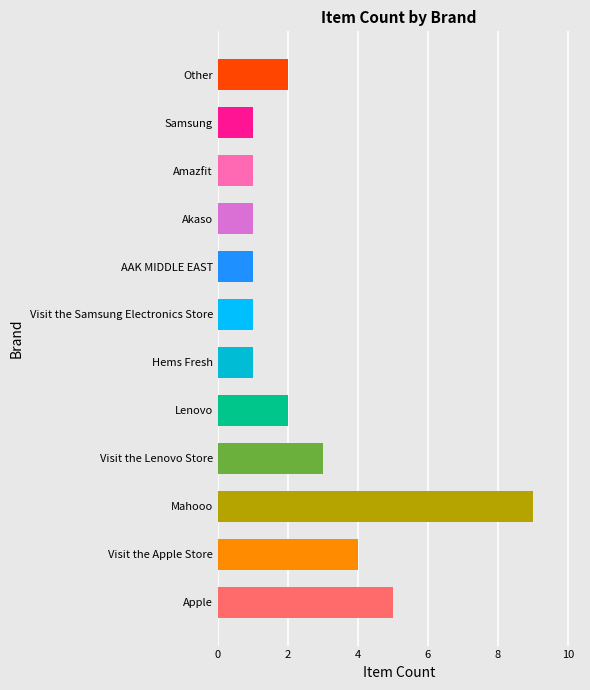

Are the bars horizontal?

Yes